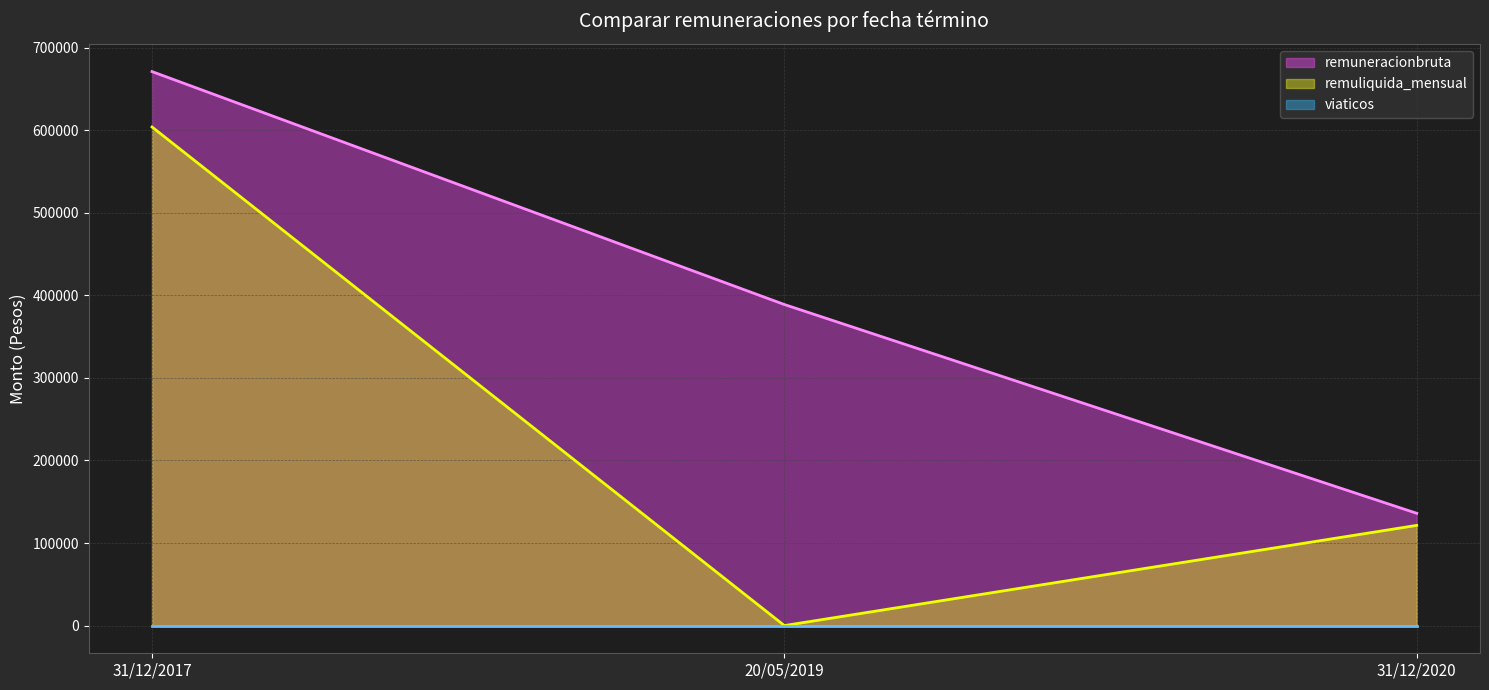

How many remuneracionbruta values are between 136000 and 671045?

3